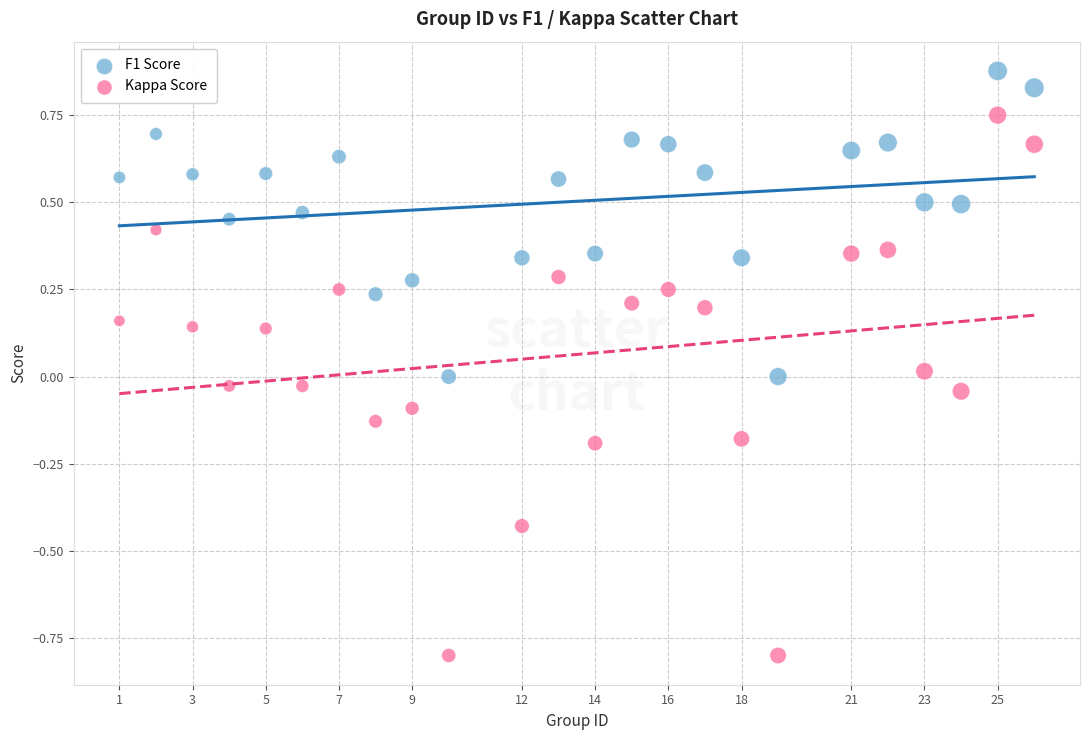

Which series contains the highest Y value?

F1 Score